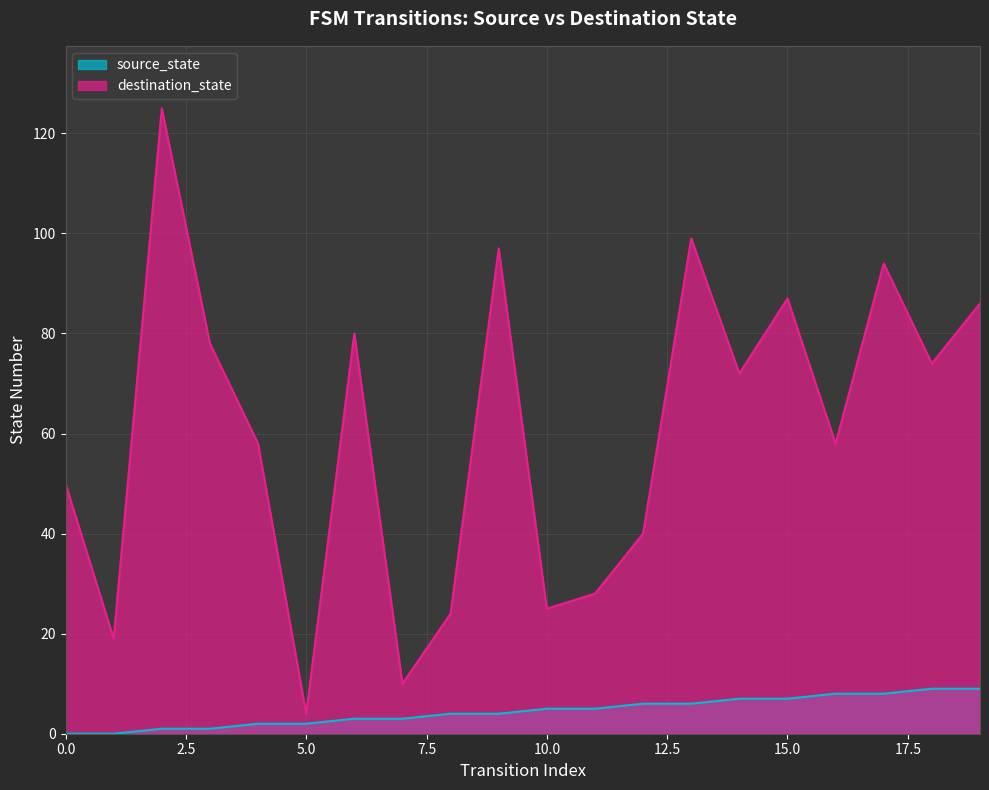

The source_state series shows 2 at 4. True or false?

True